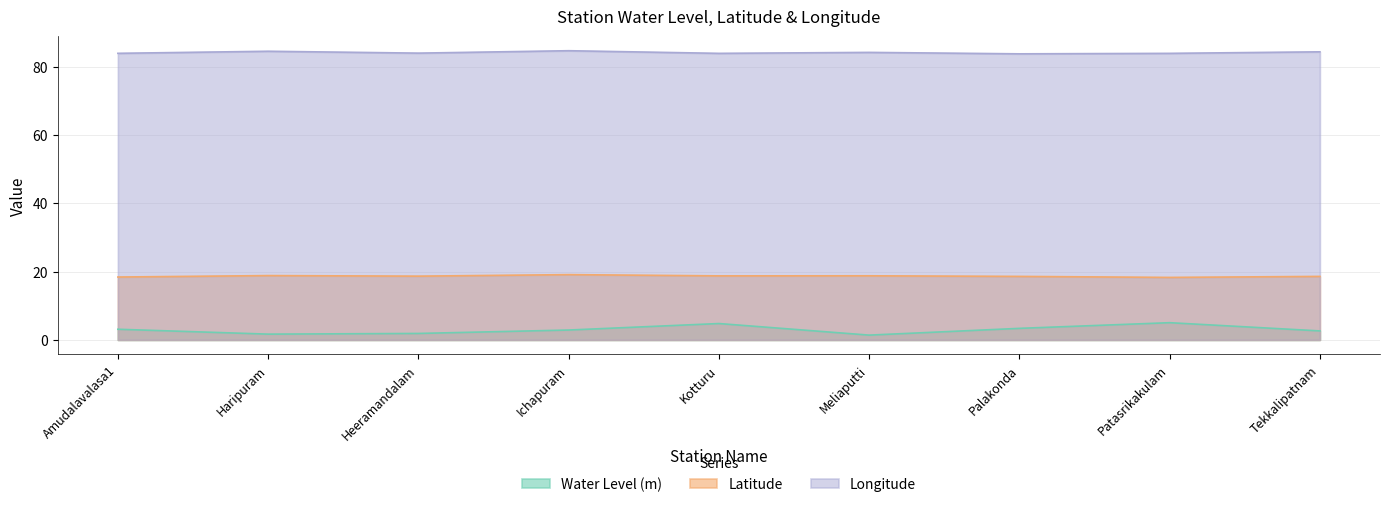

What are all the series names shown in the legend?

Water Level (m), Latitude, Longitude